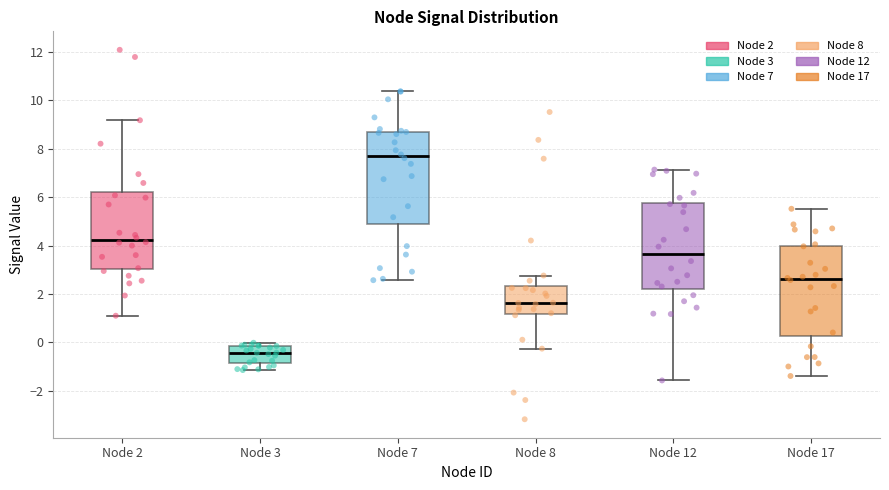

Where is the upper edge of the box for Node 3 on the y-axis? The values are not printed on the chart, so give them approximately, as read against the axis.

-0.2